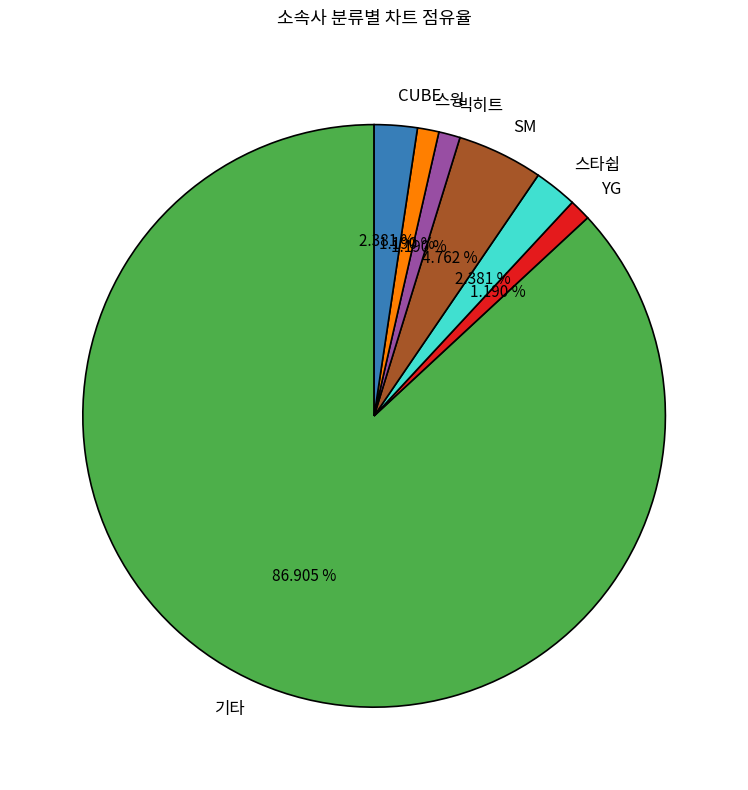

To the nearest percent, what is the combined percentage of 기타 and YG?

88%